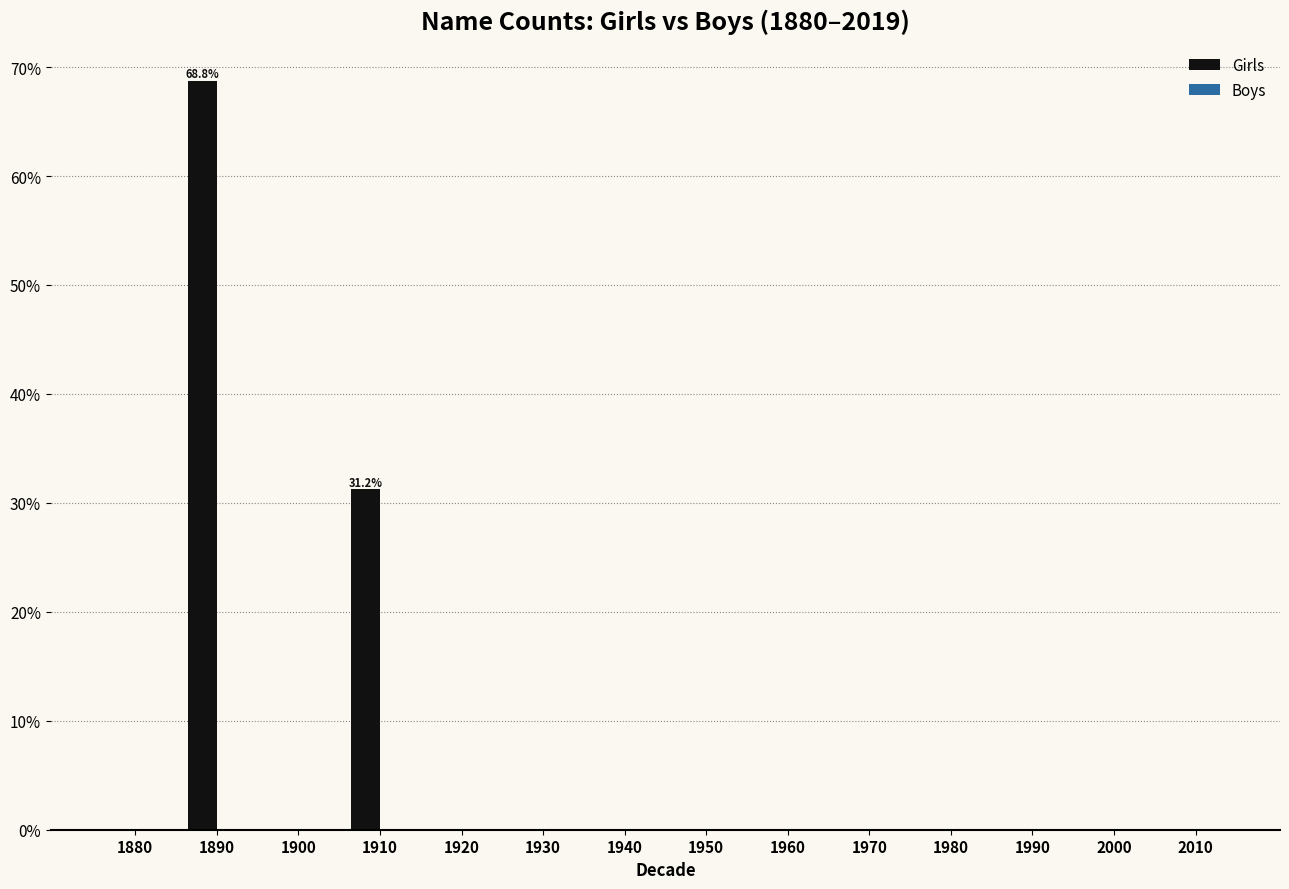

Where is the data nearest to the value 34?

1910